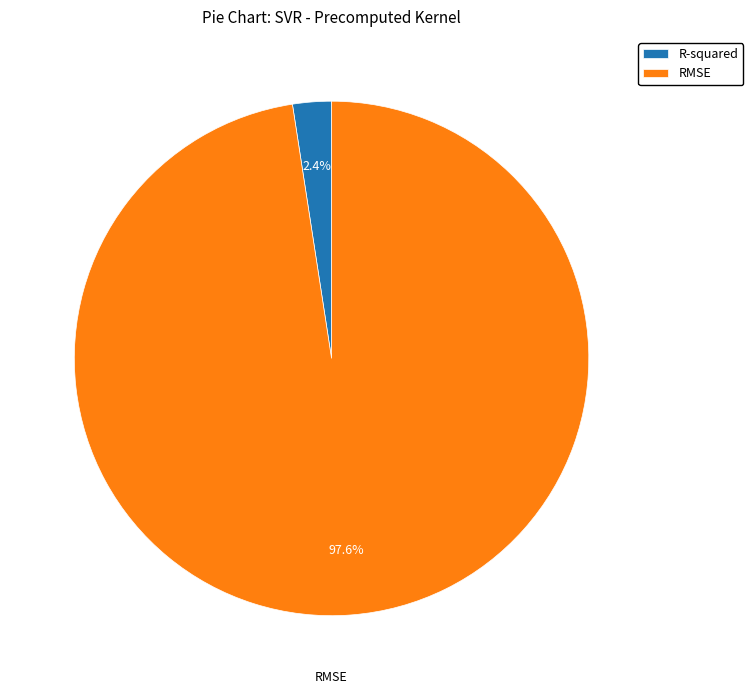

To the nearest percent, what is the average slice percentage?

50%